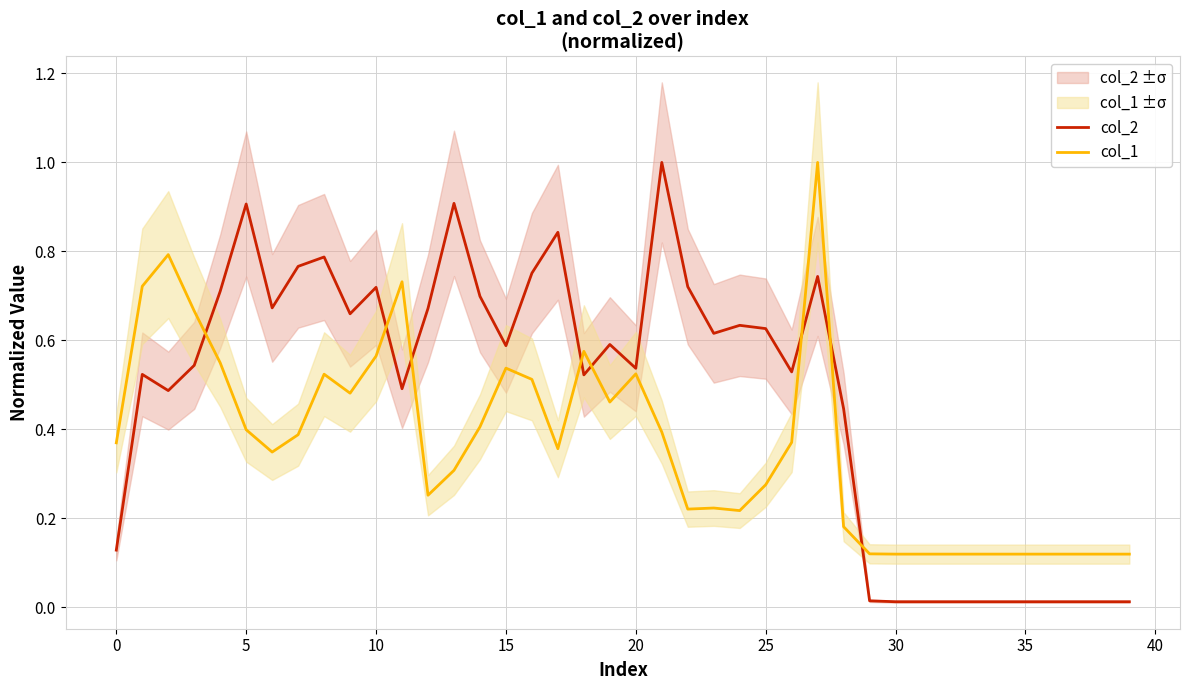

Between 29 and 22, which is larger?

22